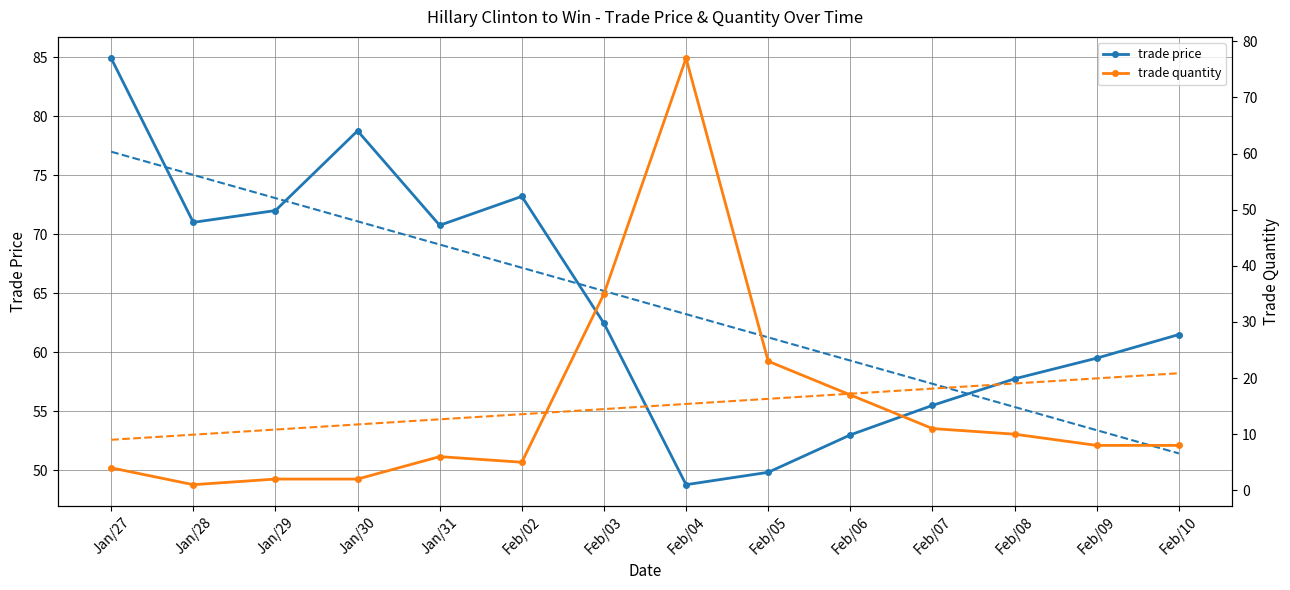

Where is the first local minimum for trade price?

Jan/28